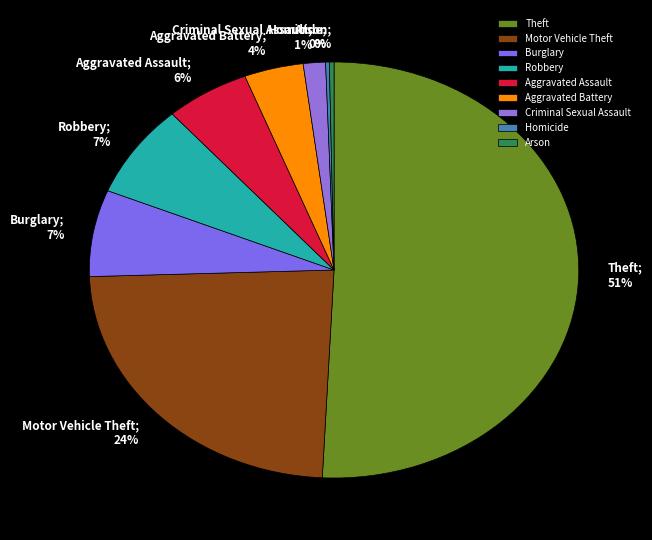

What is the largest slice in the pie chart?

Theft